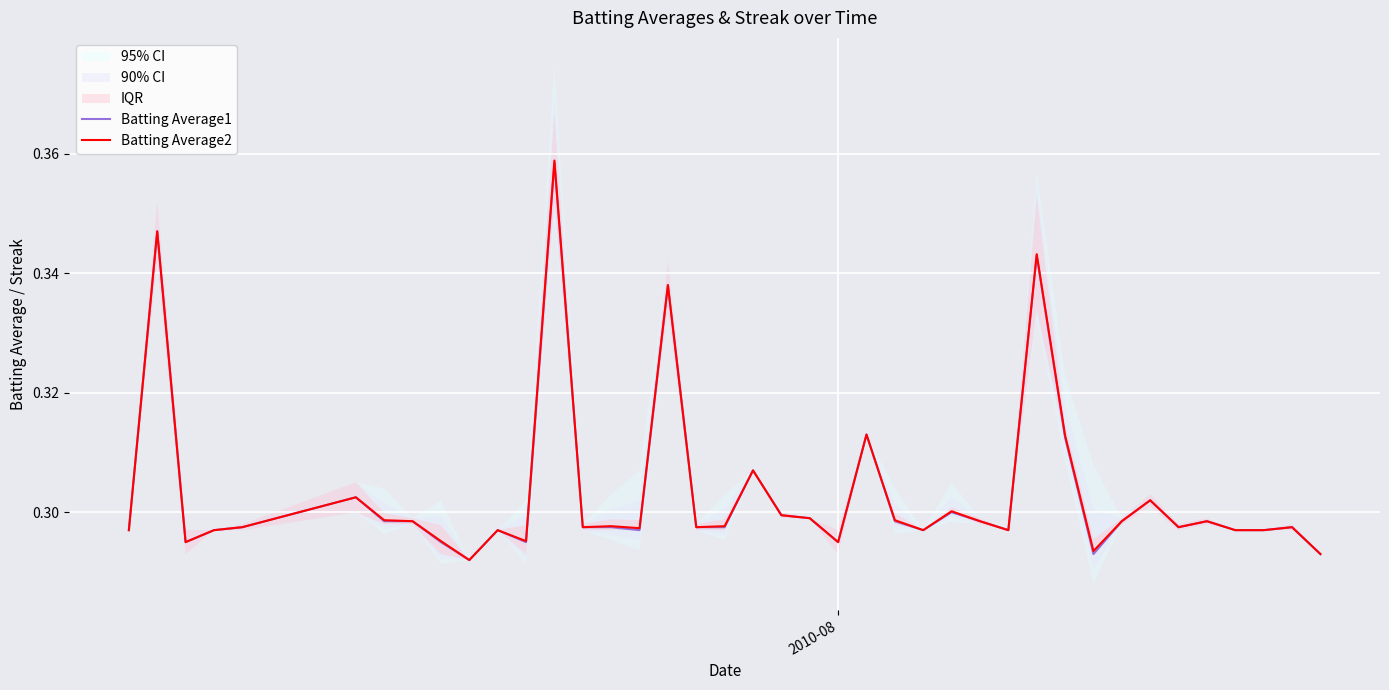

What is the difference between the second highest and minimum values in the Batting Average2 series?

0.1